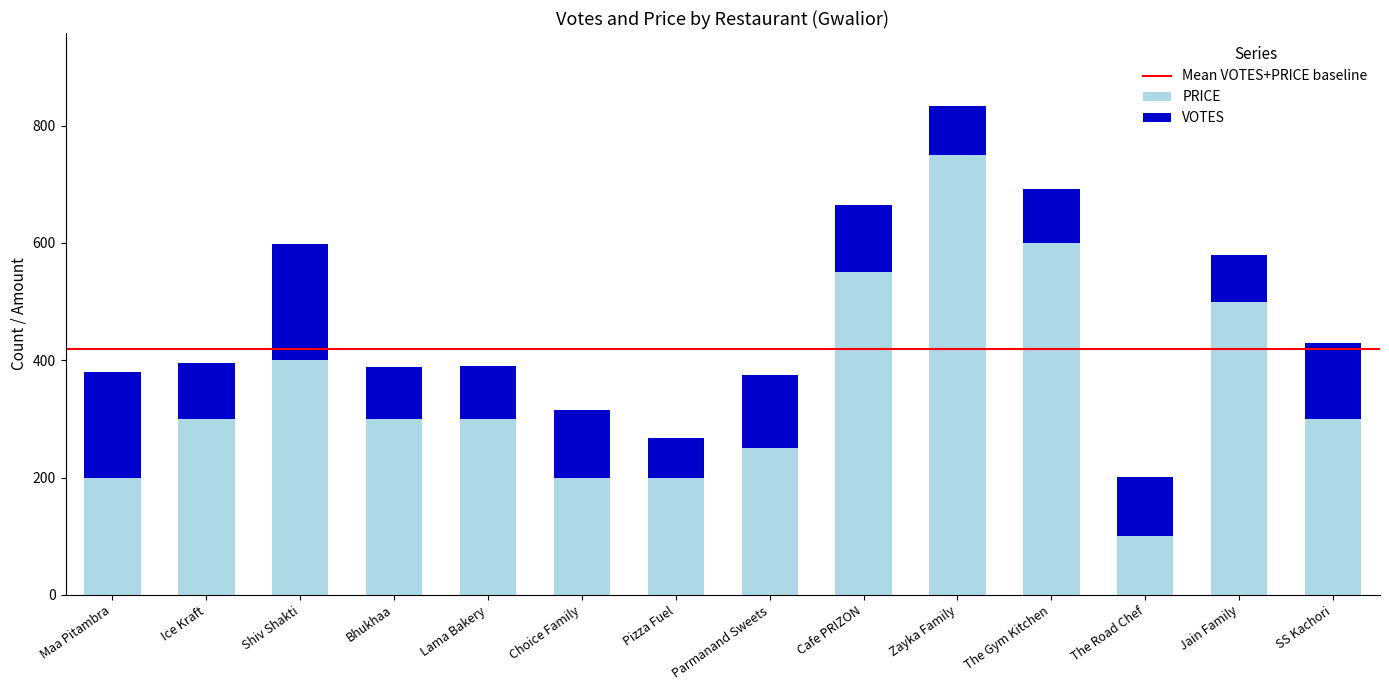

How many values in the PRICE series are below 300?

5